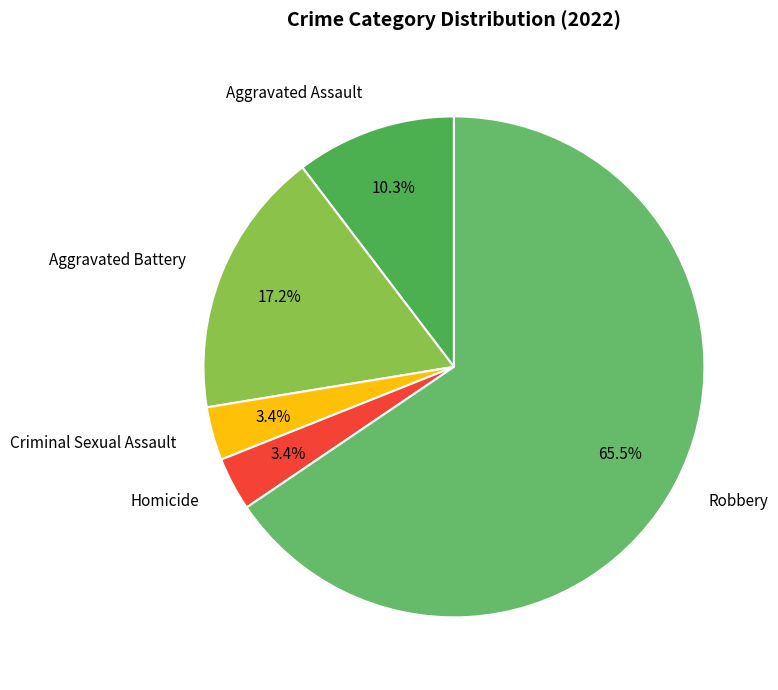

To the nearest percent, what is the difference between the Aggravated Assault and Criminal Sexual Assault slice percentages?

7%